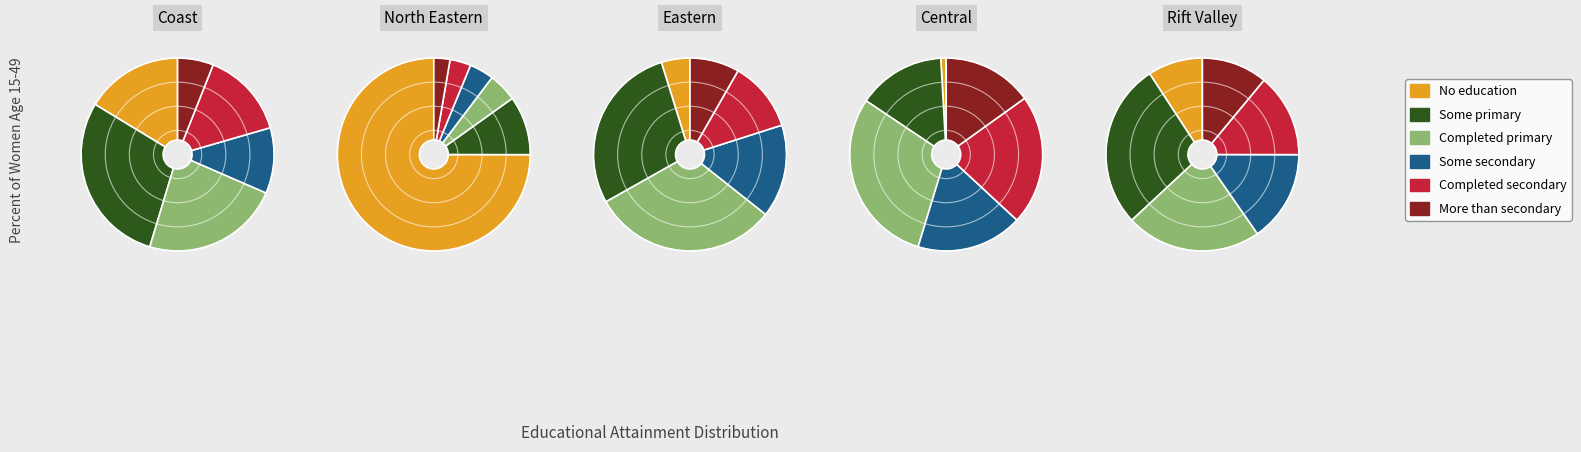

What is the largest slice in the pie chart?

North Eastern